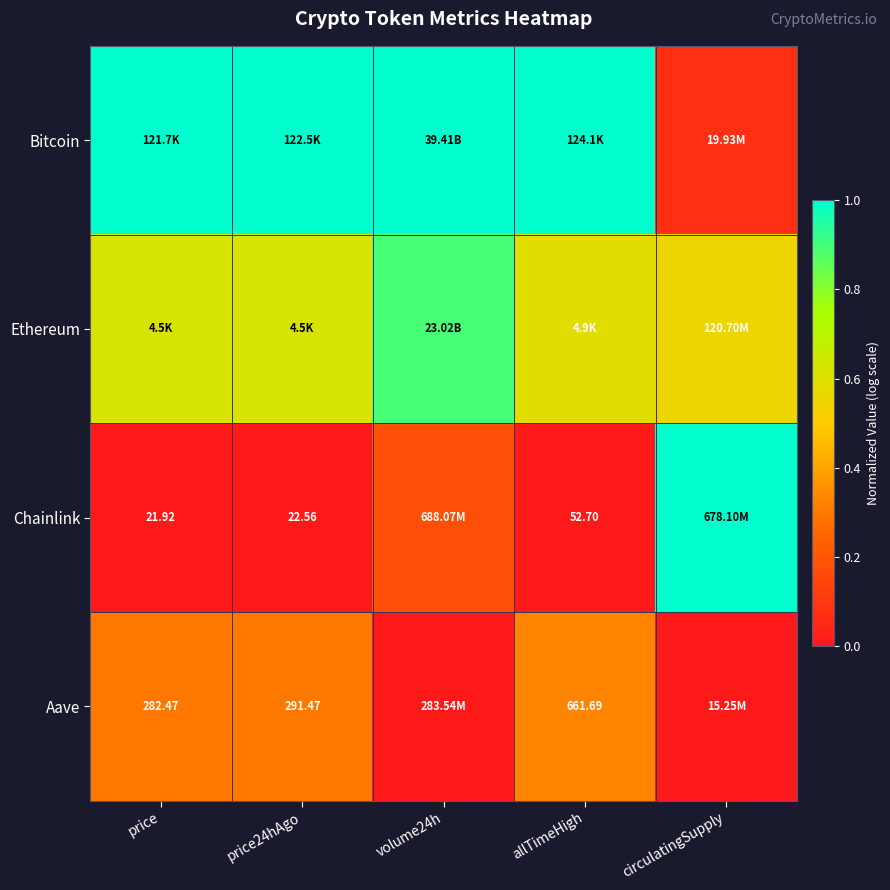

Is the value of Chainlink at allTimeHigh greater than the value of Aave at price24hAgo?

No